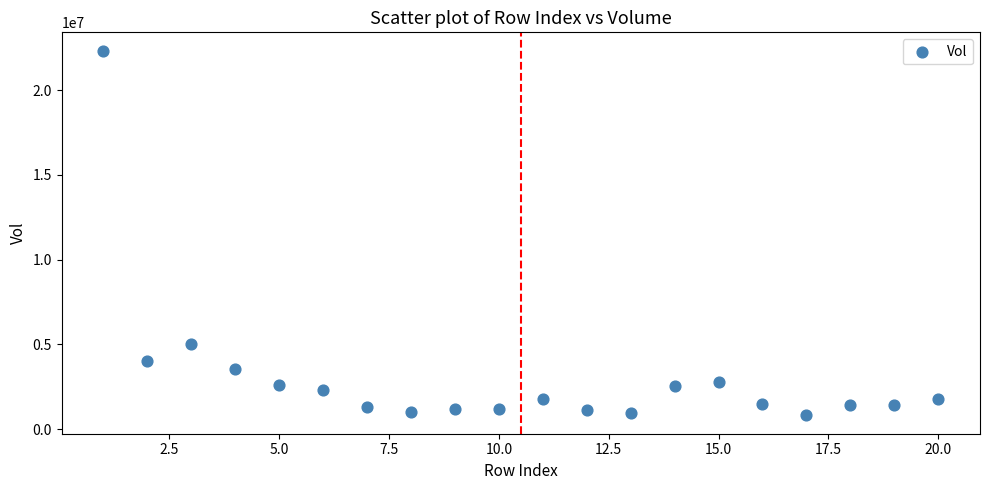

What Y value in the scatter plot is closest to 11567681?

5034177